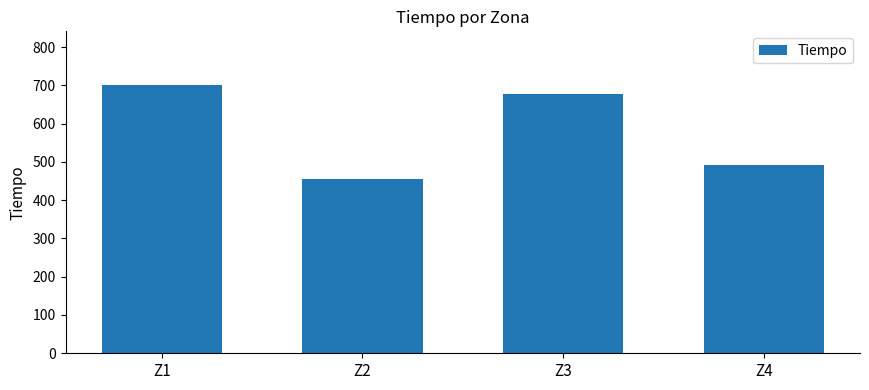

What is the change in value from Z2 to Z3?

+222.6